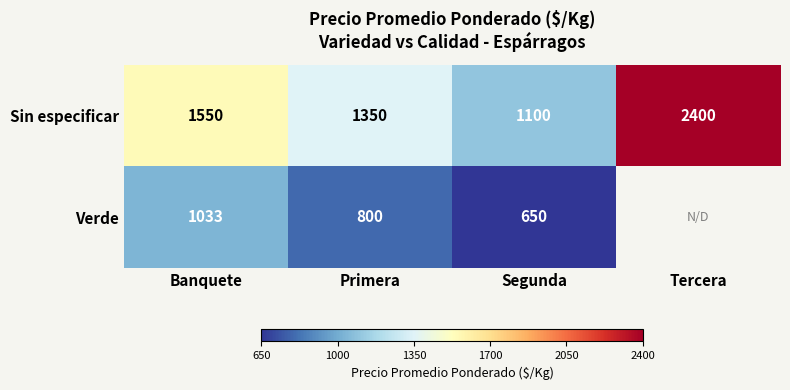

At Primera, list the series in order from smallest to largest.

Verde, Sin especificar